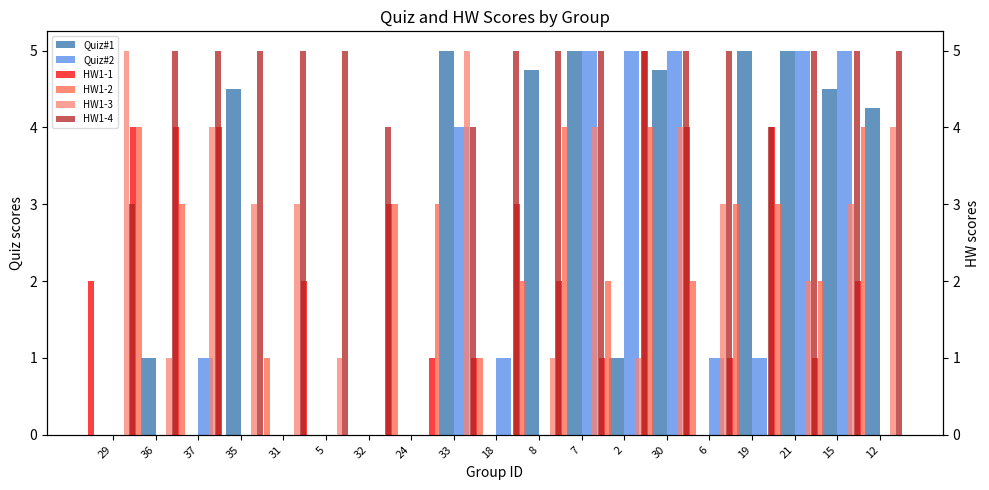

True or false: Quiz#1 has a value of 4.5 at 35.

True